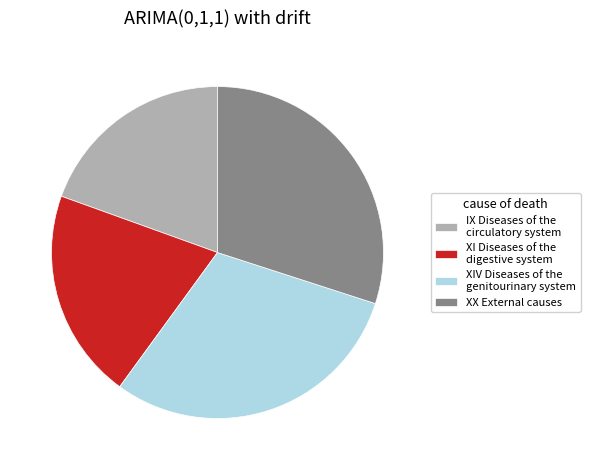

Is there a majority slice in this chart?

No